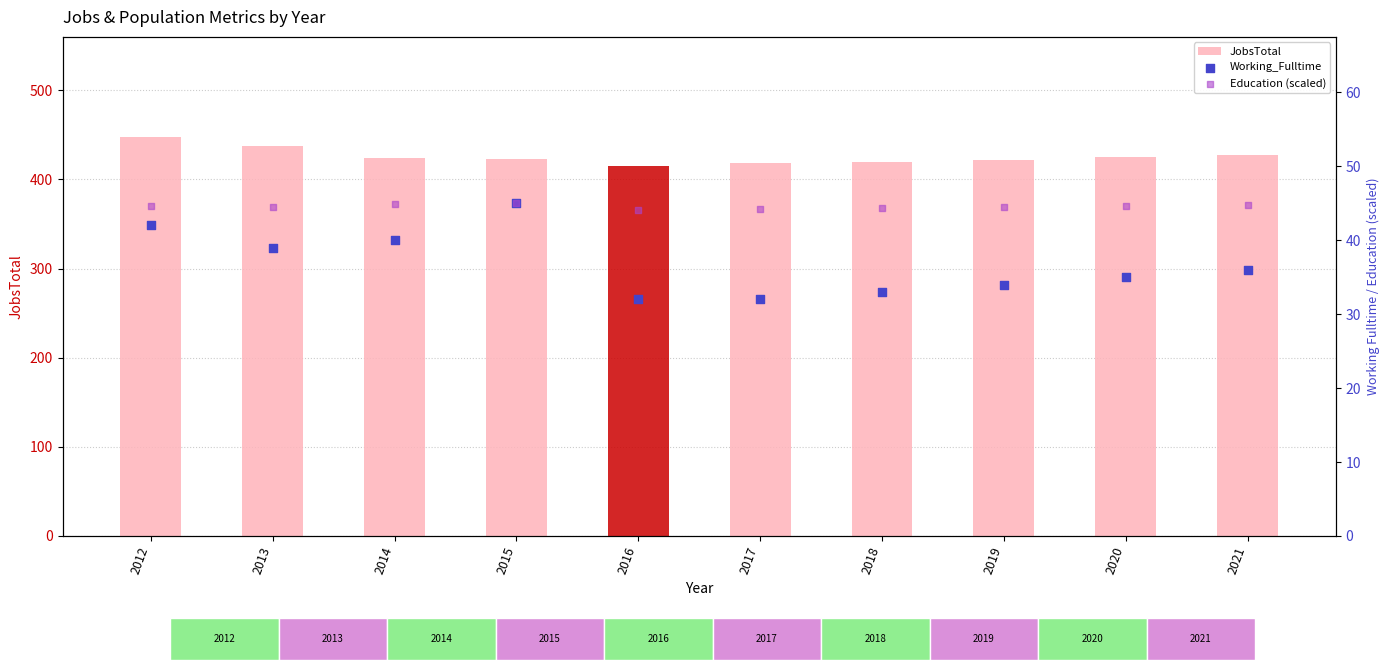

Which series reaches the maximum Y coordinate?

JobsTotal